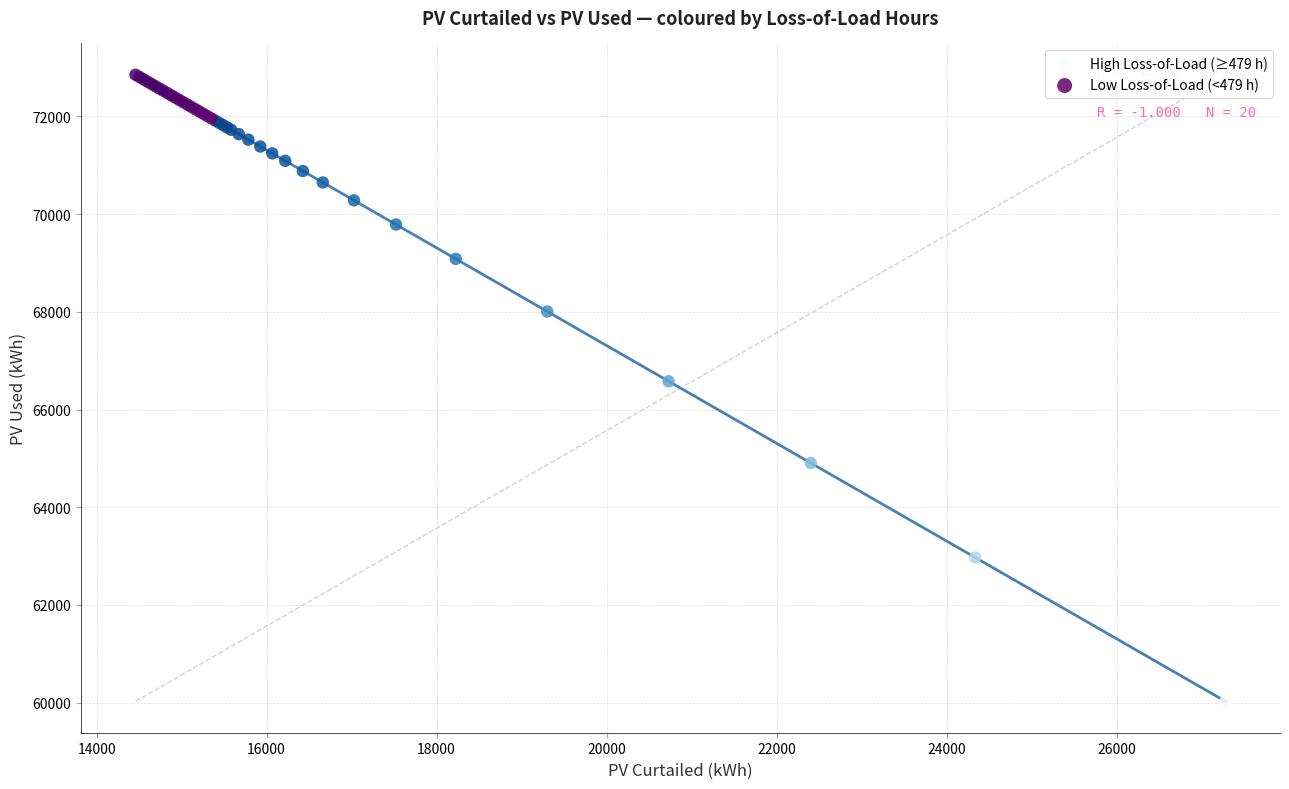

Which series has the largest Y range (max minus min)?

High Loss-of-Load (≥479 h)